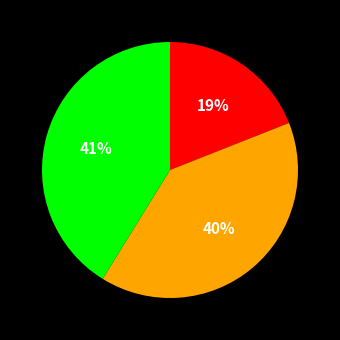

To the nearest percent, what is the average slice percentage?

33%